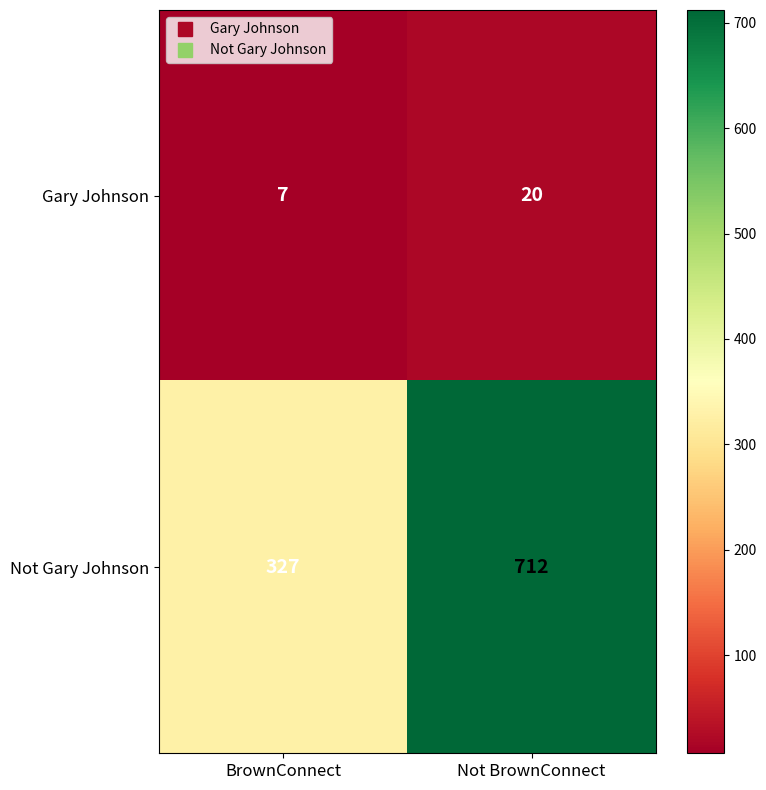

What is the sum of the Not Gary Johnson values at BrownConnect and Not BrownConnect?

1039